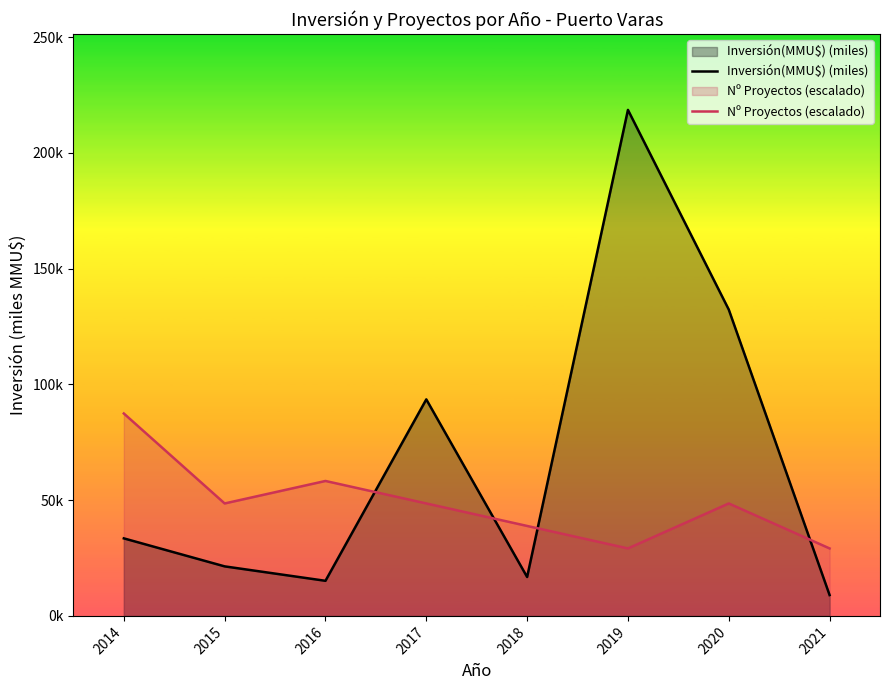

What are all the series names shown in the legend?

Inversión(MMU$) (miles), Nº Proyectos (escalado)